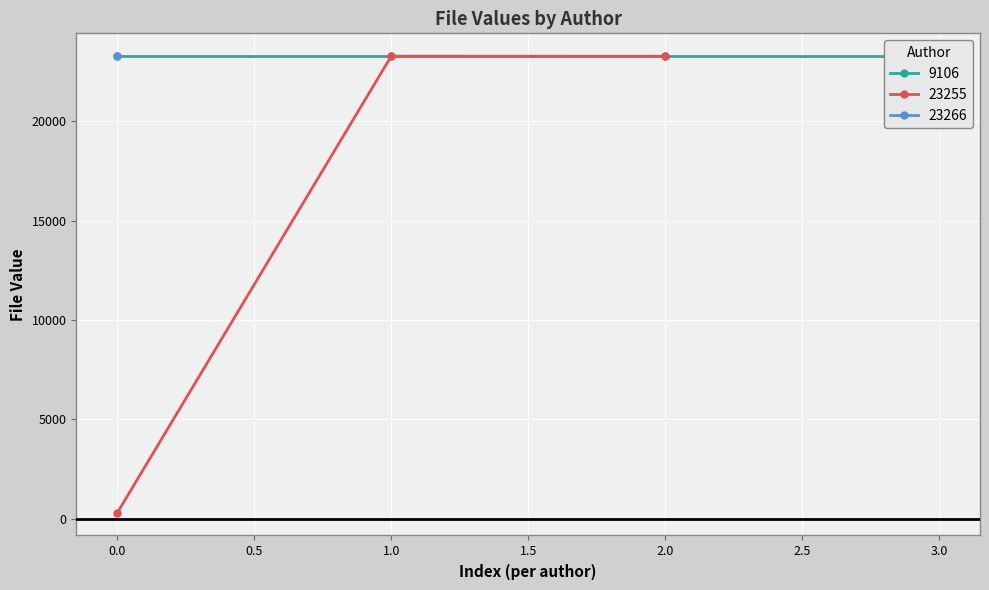

What is the change in value from 9106 to 23255?

+15